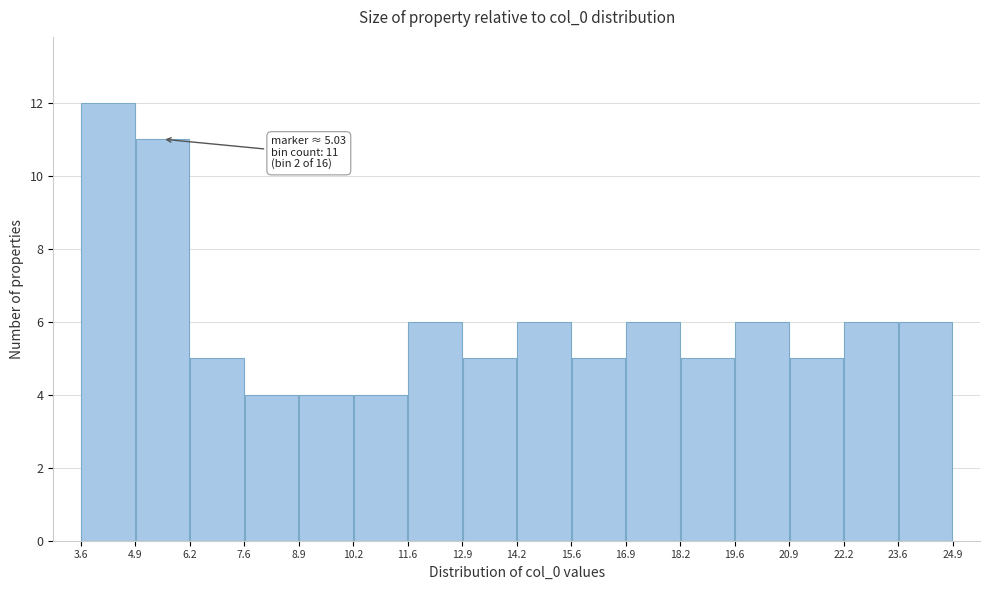

Which range on the x-axis has the tallest bar?

3.6 to 4.9